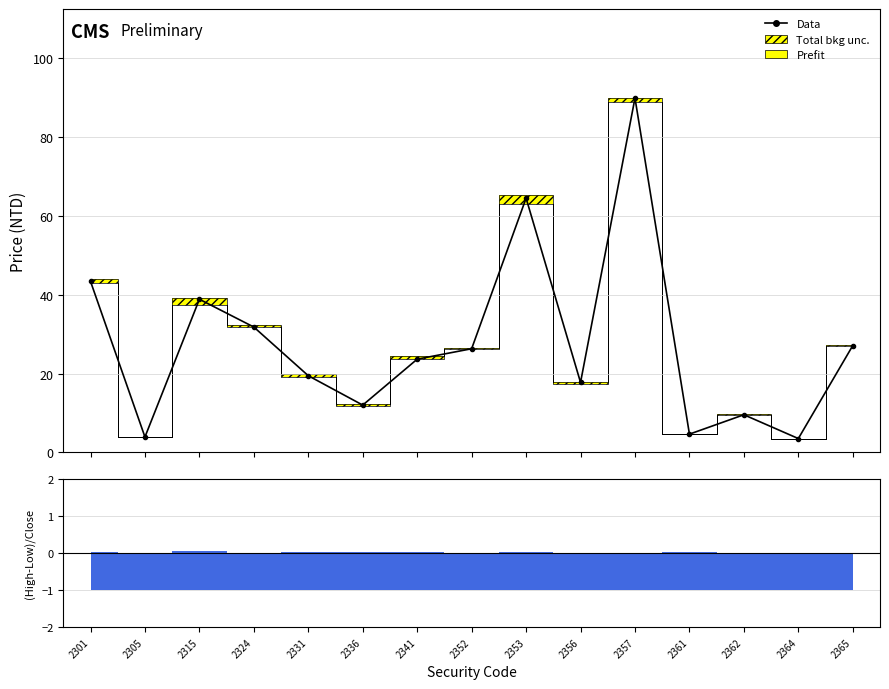

Is this an area chart (filled region under the line)?

No